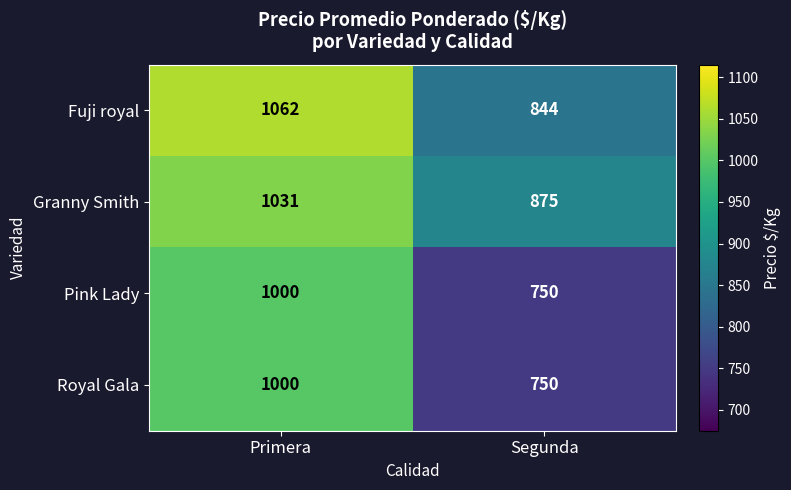

Reading left to right, transcribe all the data shown in this chart.

Fuji royal: 1062	844
Granny Smith: 1031	875
Pink Lady: 1000	750
Royal Gala: 1000	750